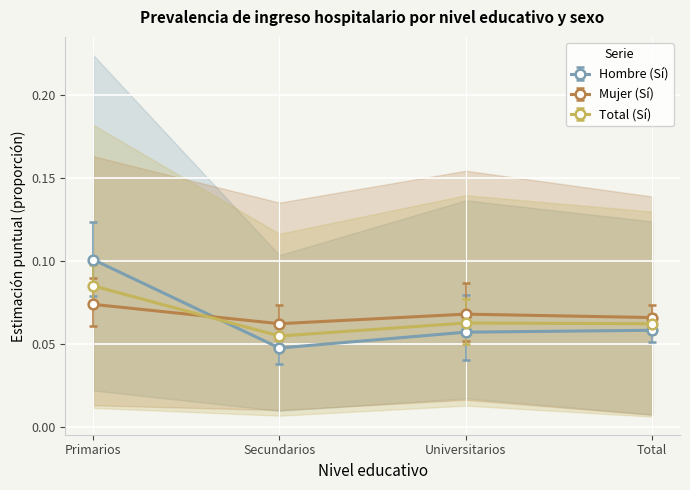

At how many categories does at least one series exceed 0?

4